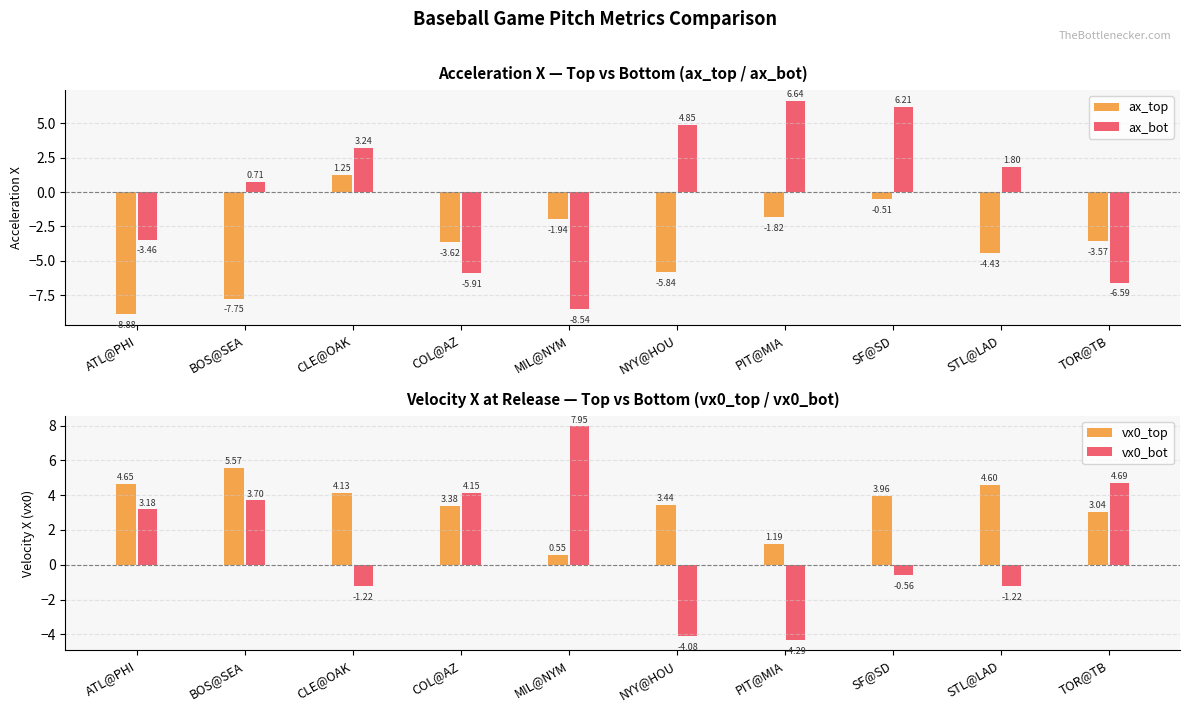

What is the difference between the maximum and second lowest values in the vx0_bot series?

12.0